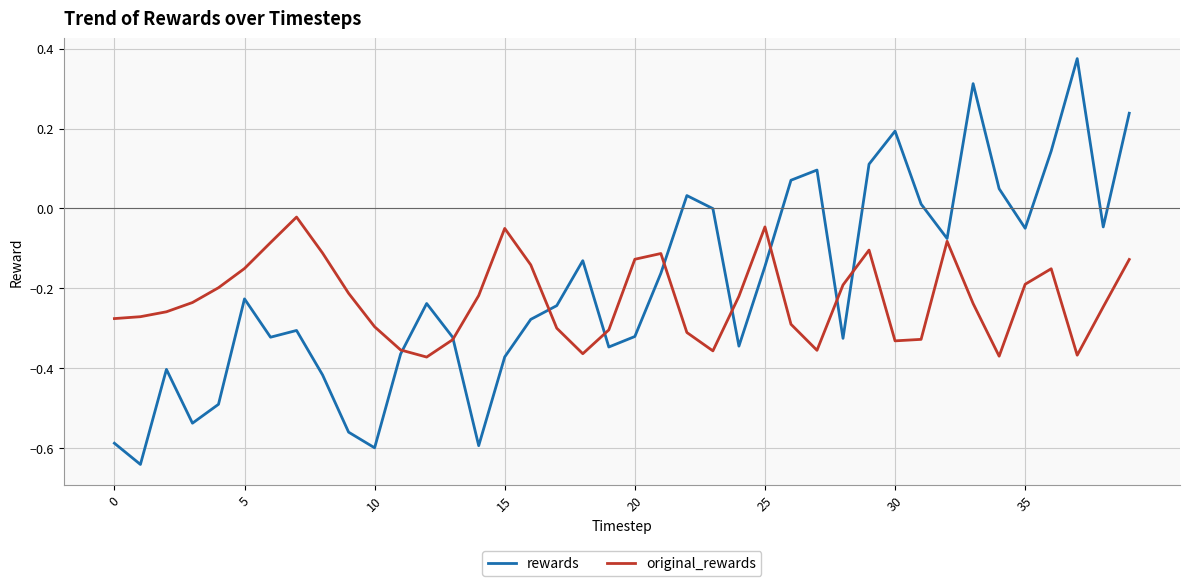

Which series has the widest spread of values?

rewards